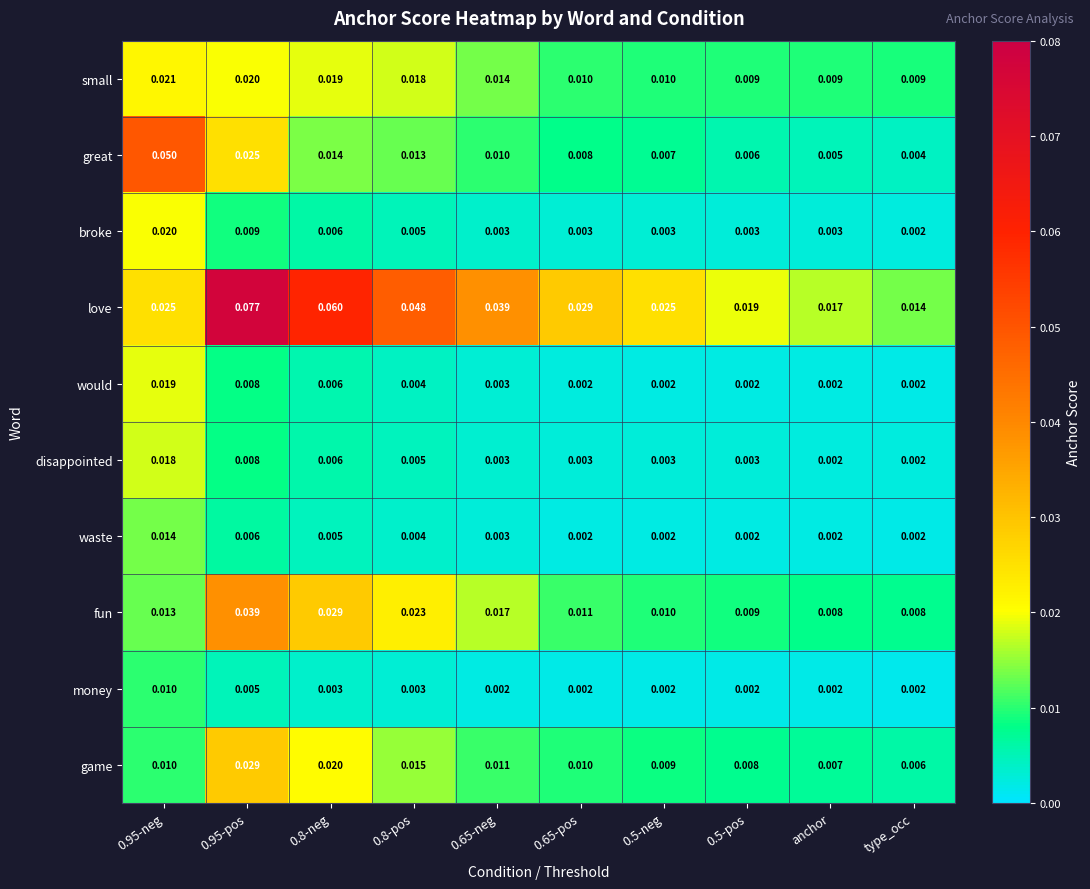

Which series has the largest range (max minus min)?

love